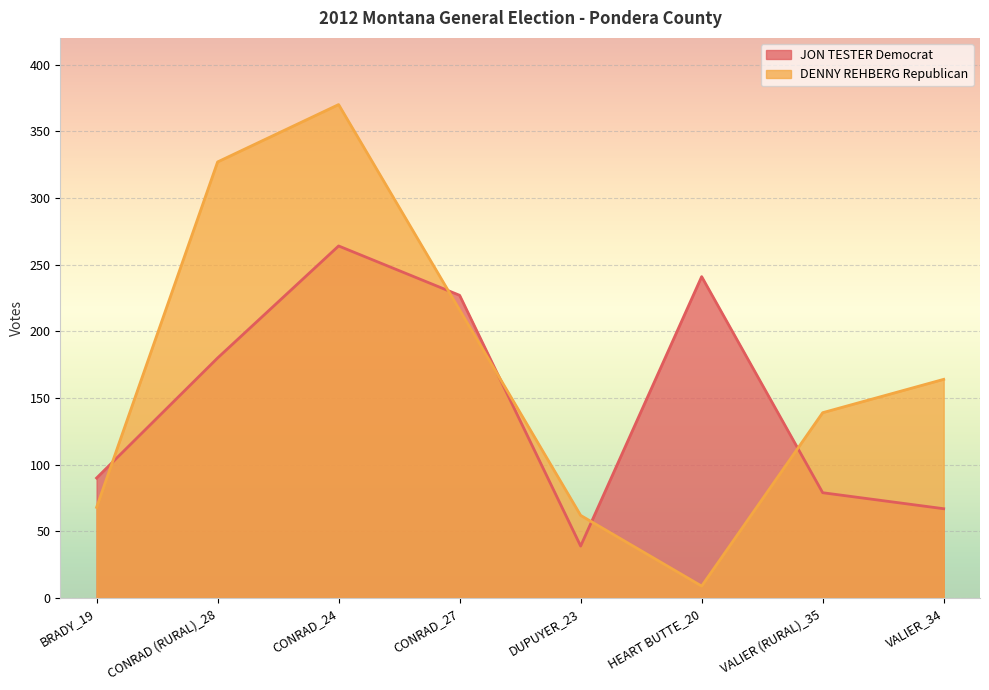

List the series in order of their overall mean, highest first.

DENNY REHBERG Republican, JON TESTER Democrat